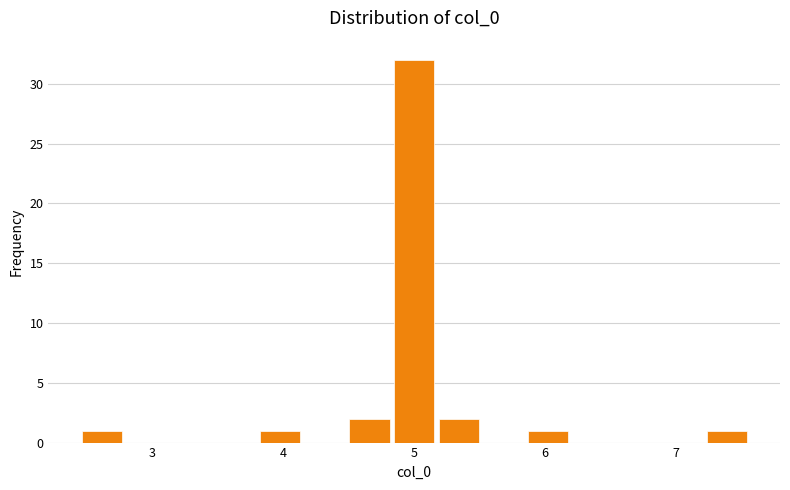

Around what value on the x-axis is the tallest bar? Give the approximate position of its centre, as read against the axis.

5.0